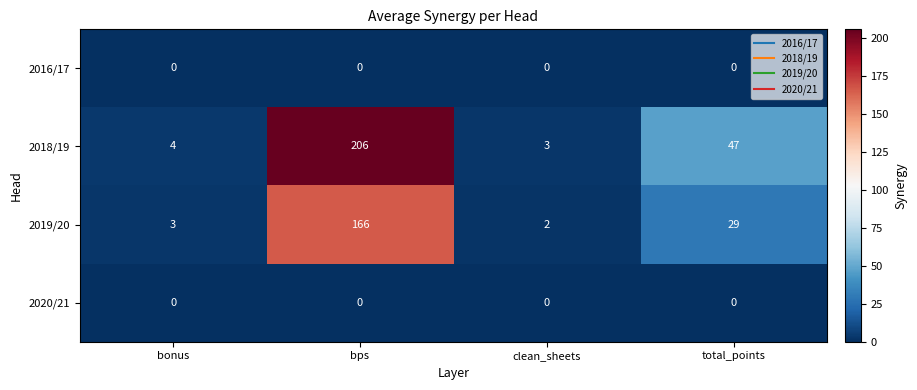

Read the 2018/19 value at clean_sheets.

3